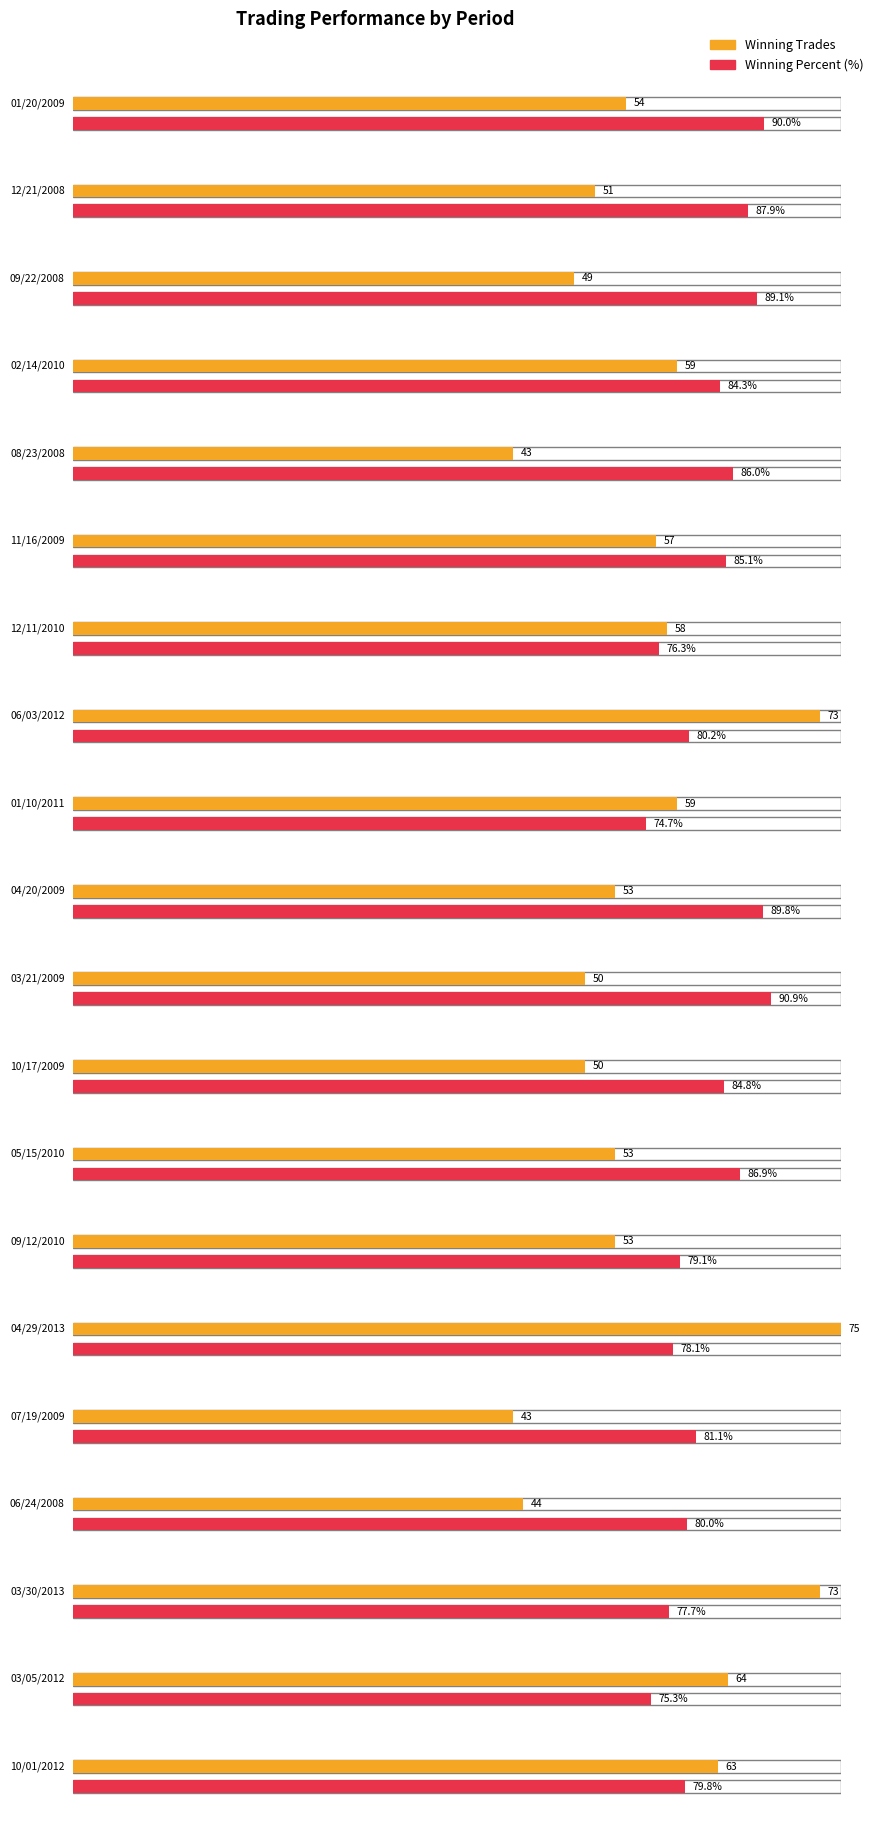

True or false: winning trades has a value of 59.0 at 01/10/2011.

True